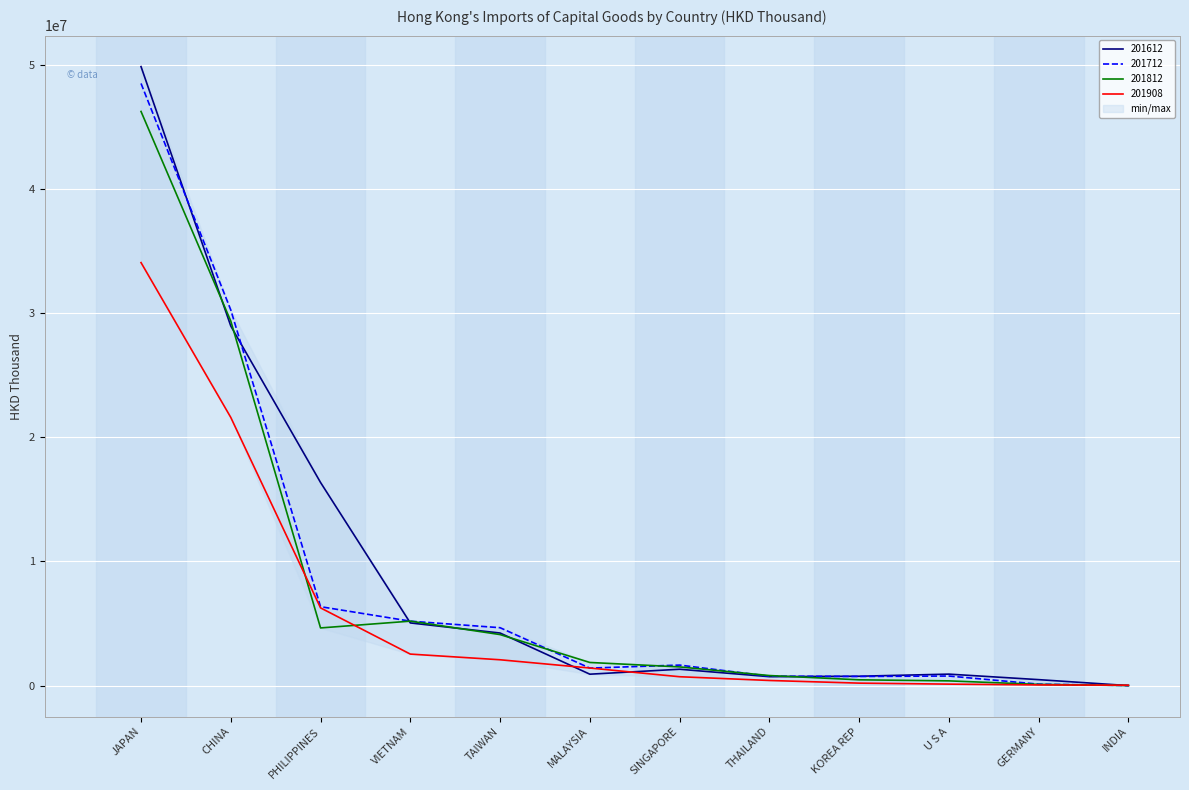

At which category is the sum across all series the highest?

JAPAN